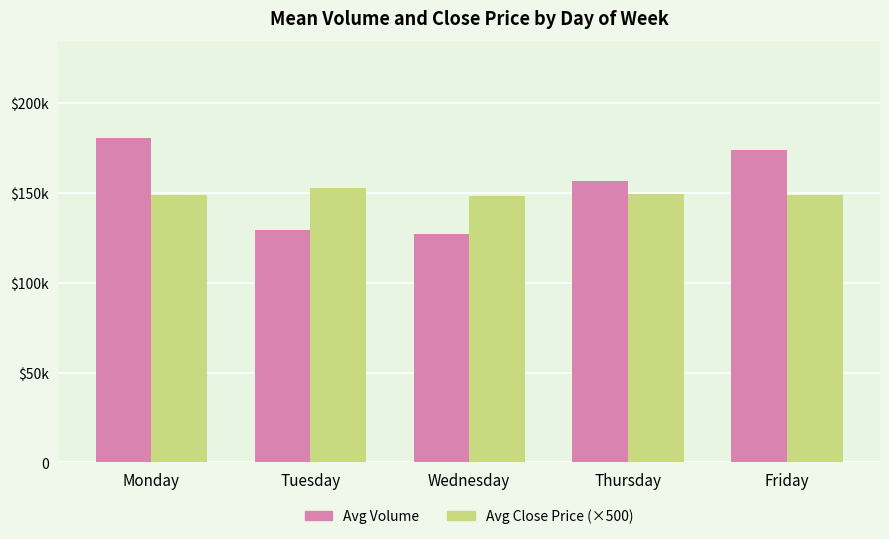

Are the bars horizontal?

No